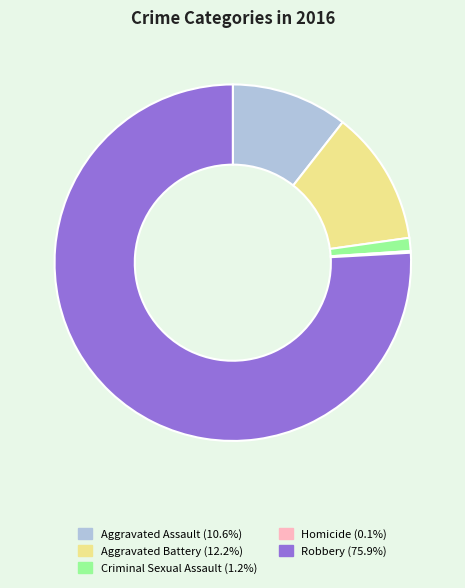

Does any single category account for the majority?

Yes